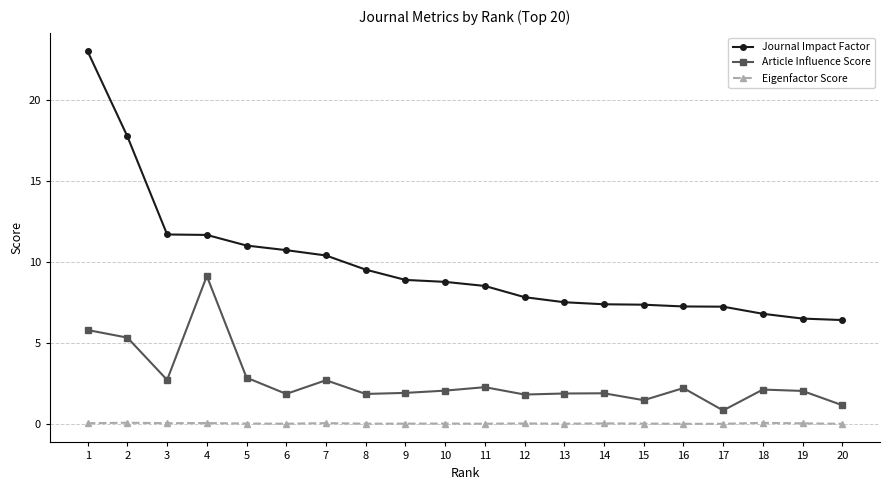

What is the difference between the Article Influence Score values at 3 and 13?

0.8